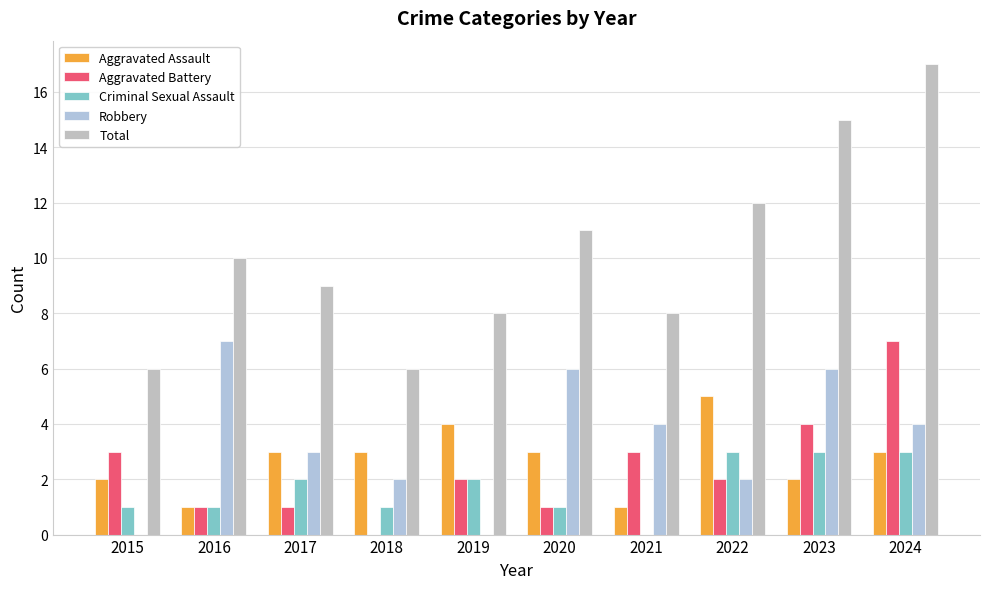

Reading left to right, list all the values displayed in this chart.

Aggravated Assault: 2015=2	2016=1	2017=3	2018=3	2019=4	2020=3	2021=1	2022=5	2023=2	2024=3
Aggravated Battery: 2015=3	2016=1	2017=1	2018=0	2019=2	2020=1	2021=3	2022=2	2023=4	2024=7
Criminal Sexual Assault: 2015=1	2016=1	2017=2	2018=1	2019=2	2020=1	2021=0	2022=3	2023=3	2024=3
Robbery: 2015=0	2016=7	2017=3	2018=2	2019=0	2020=6	2021=4	2022=2	2023=6	2024=4
Total: 2015=6	2016=10	2017=9	2018=6	2019=8	2020=11	2021=8	2022=12	2023=15	2024=17